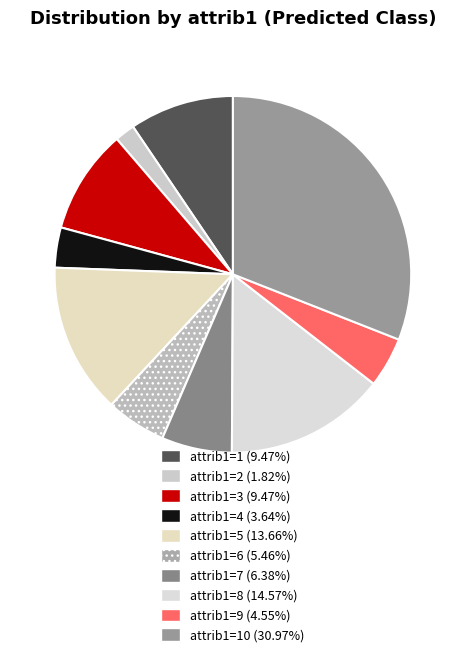

How many segments does this pie chart have?

10